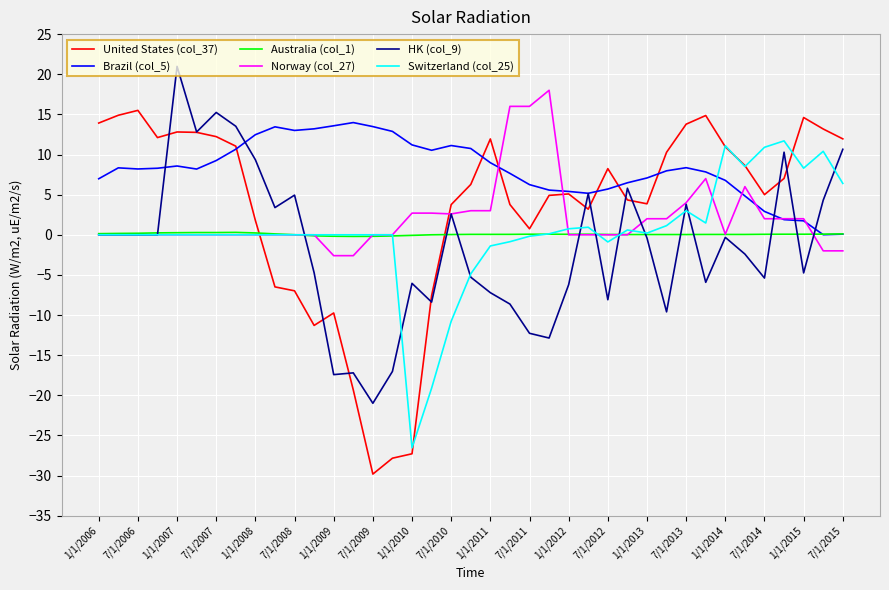

How many lines are shown in the chart?

6